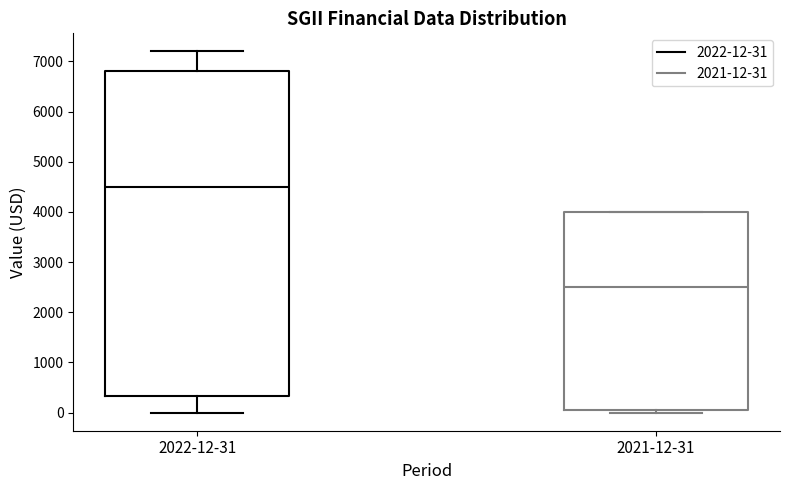

Where does the median line of the box for 2021-12-31 sit on the y-axis? The values are not printed on the chart, so give them approximately, as read against the axis.

2500